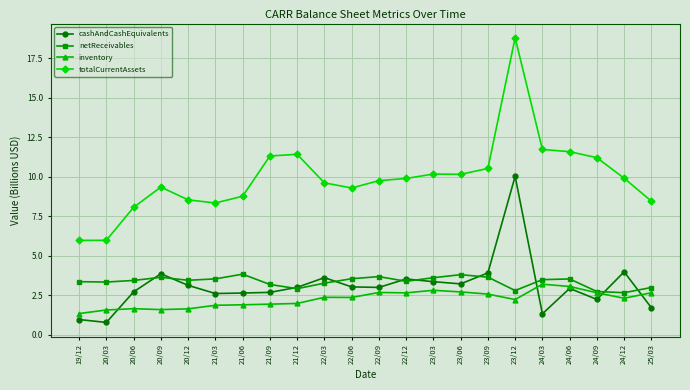

In inventory, how many points are higher than both neighbors (excluding endpoints)?

5